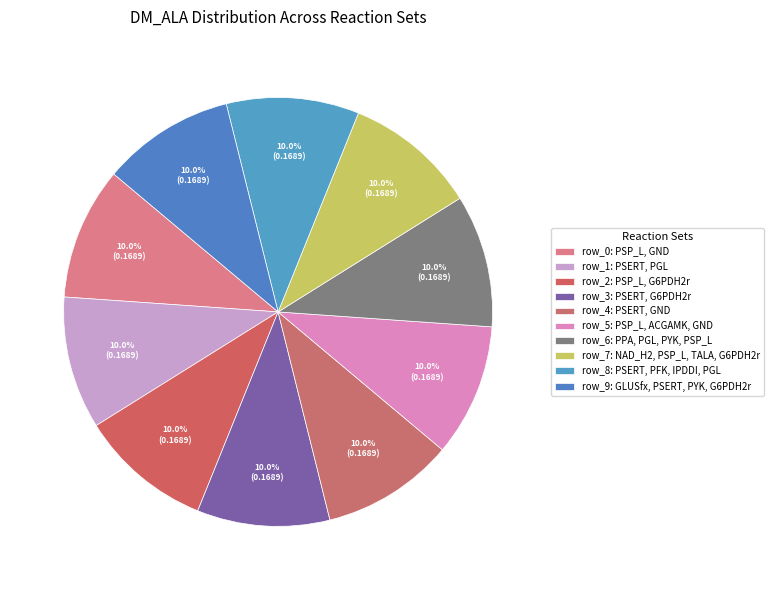

To the nearest percent, what portion does row_5: PSP_L, ACGAMK, GND represent?

10%